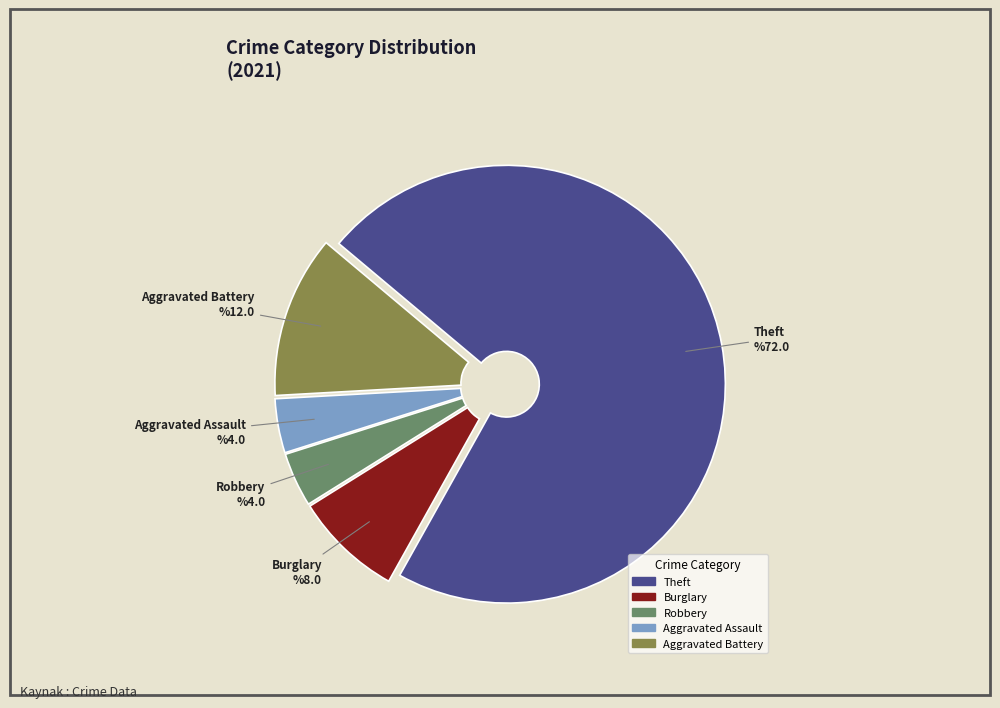

True or false: Aggravated Battery accounts for 12% of the total.

True